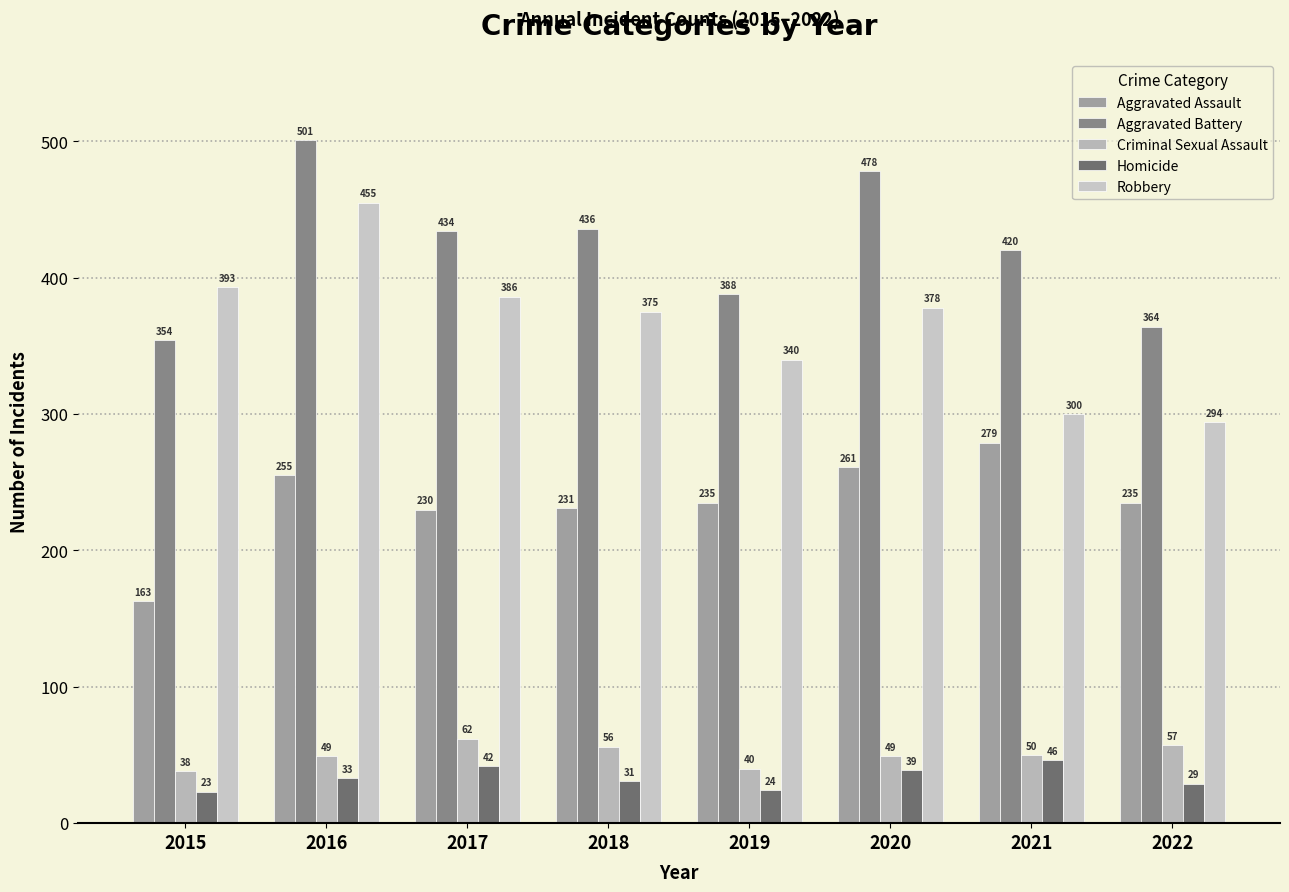

Are the bars grouped side by side (vs. stacked)?

Yes